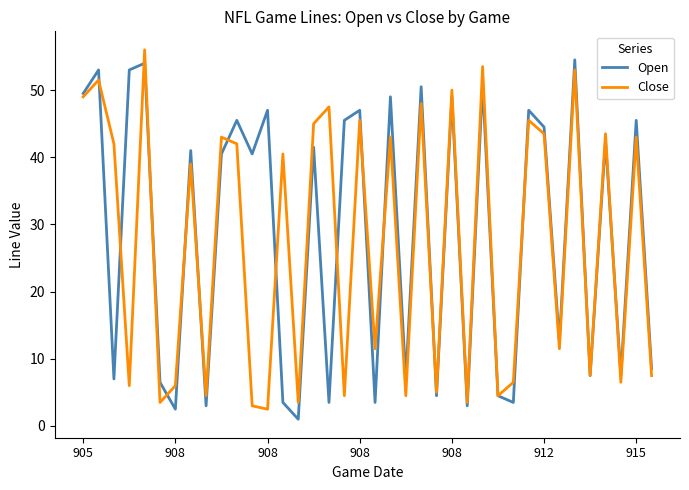

At how many categories does at least one series exceed 12?

25